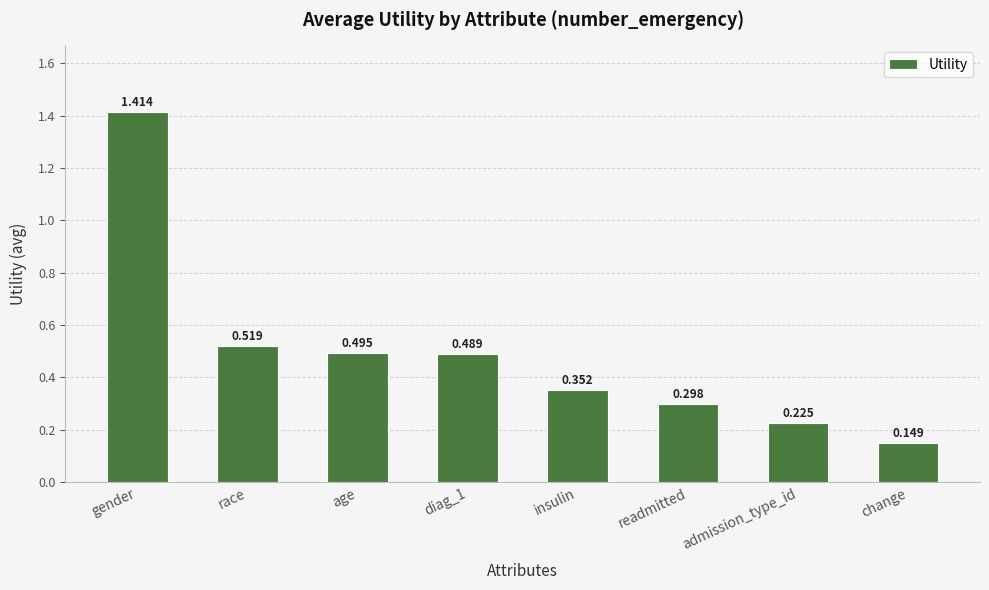

What is the sum of the values at readmitted and diag_1?

0.8